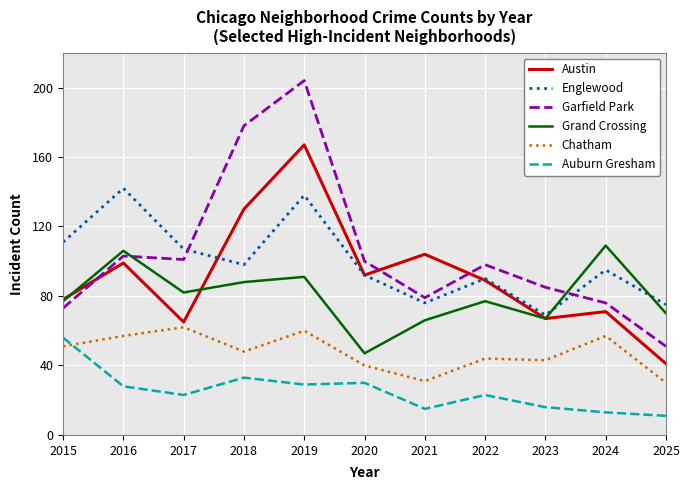

Between 2018 and 2019, which series saw the biggest shift?

Englewood